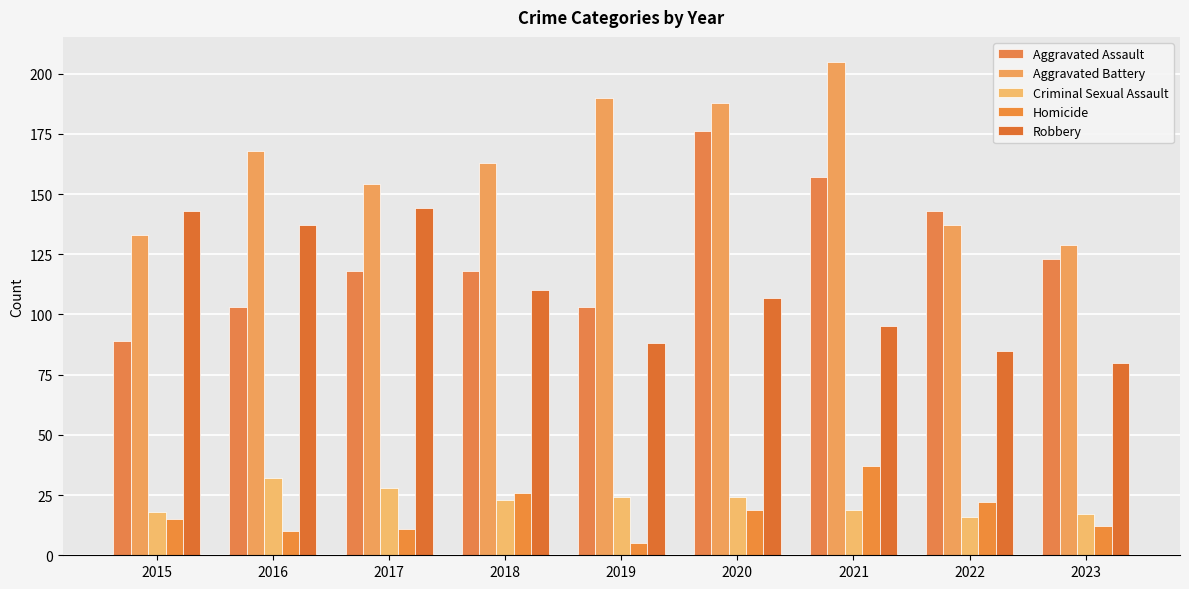

At how many categories does at least one series exceed 113?

9